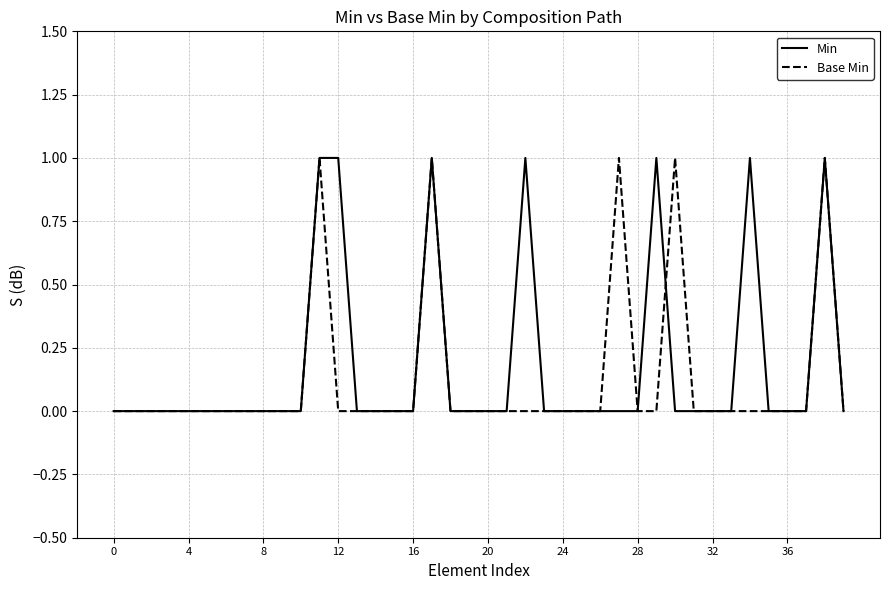

Is this an area chart (filled region under the line)?

No